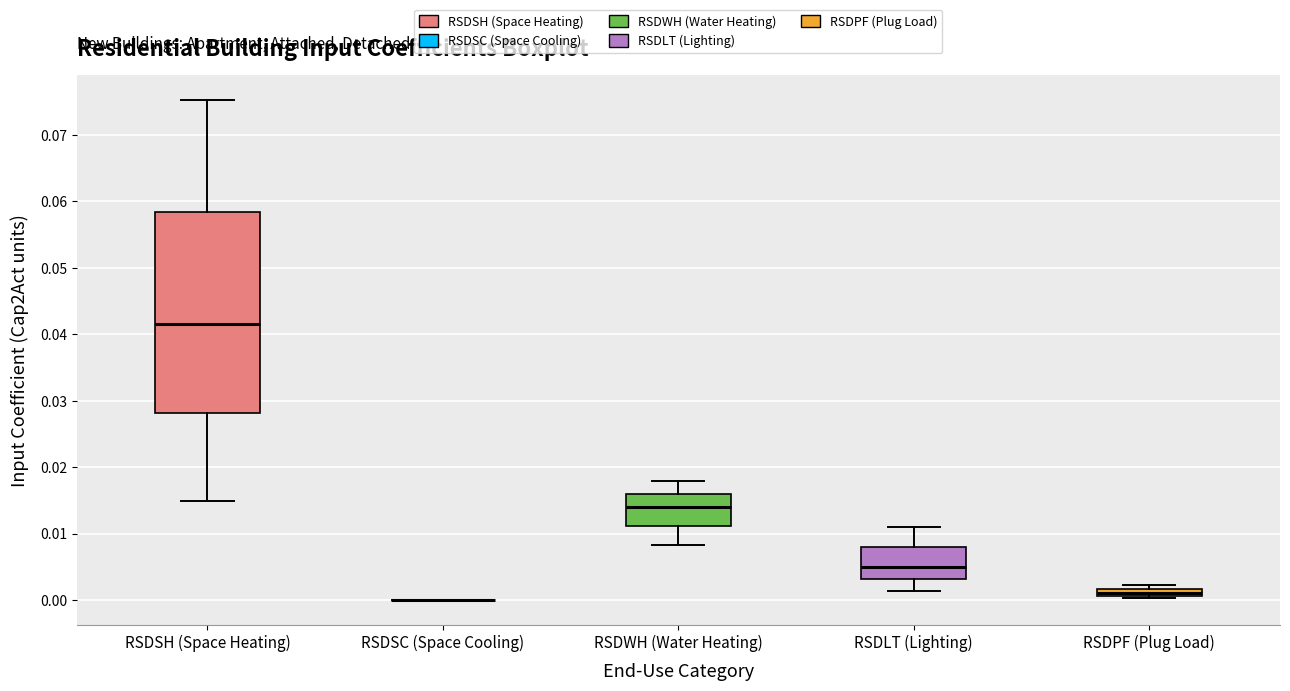

Comparing the boxes themselves (not the whiskers), which one is the tallest?

RSDSH (Space Heating)